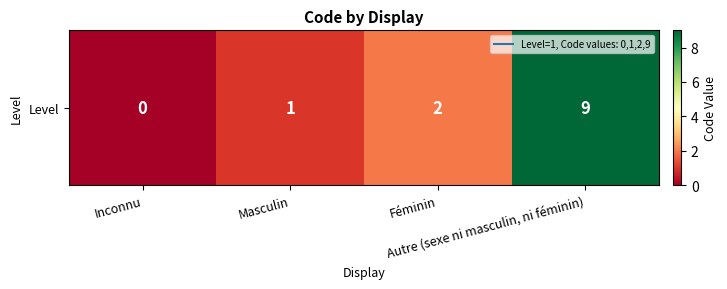

What is the sum of all values?

12